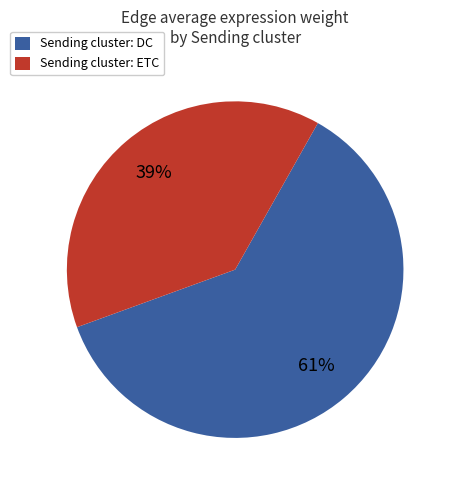

Is it true that Sending cluster: DC is 61% of the pie?

True